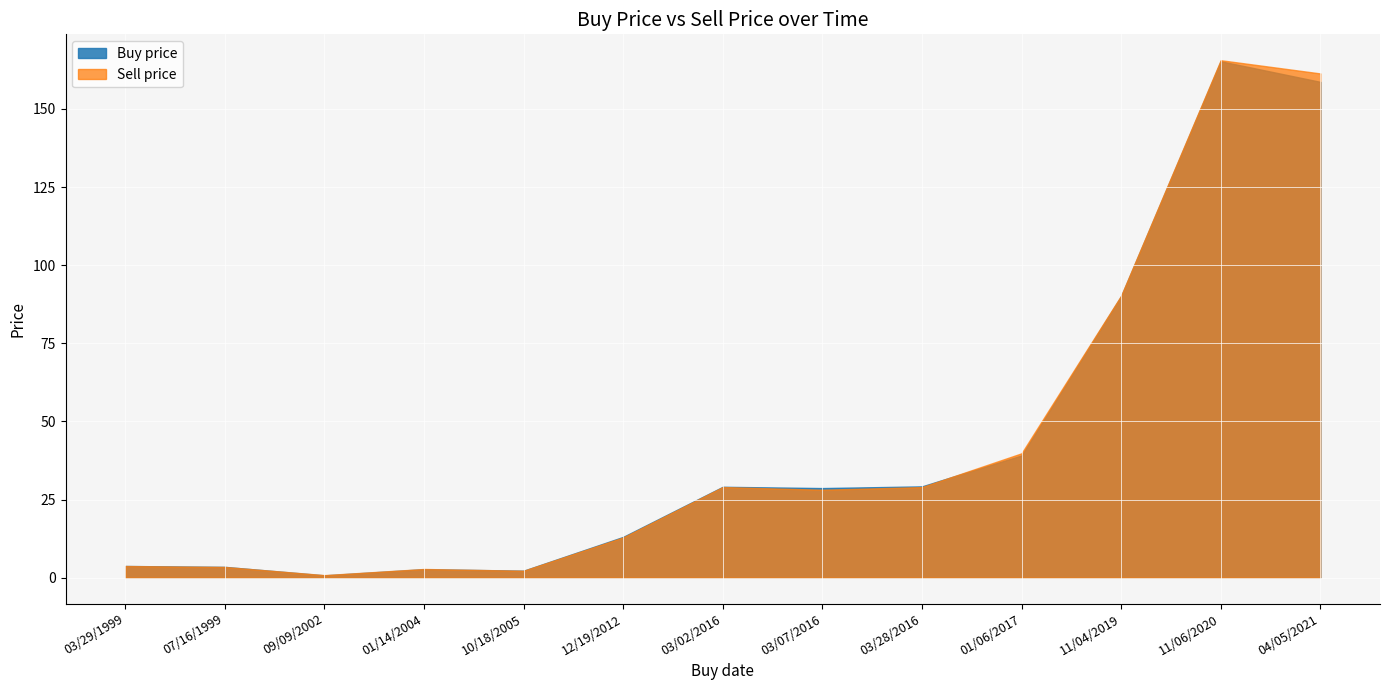

Rank the categories by Sell price value from lowest to highest.

09/09/2002, 10/18/2005, 01/14/2004, 07/16/1999, 03/29/1999, 12/19/2012, 03/07/2016, 03/28/2016, 03/02/2016, 01/06/2017, 11/04/2019, 04/05/2021, 11/06/2020